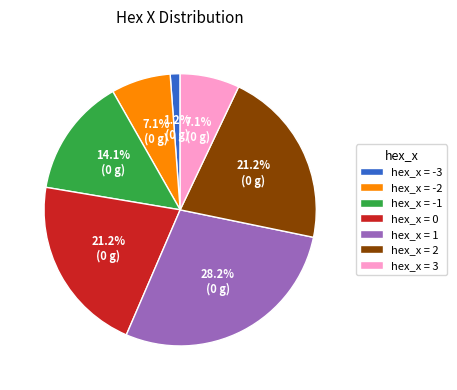

Which has a higher value, hex_x = -1 or hex_x = 1?

hex_x = 1